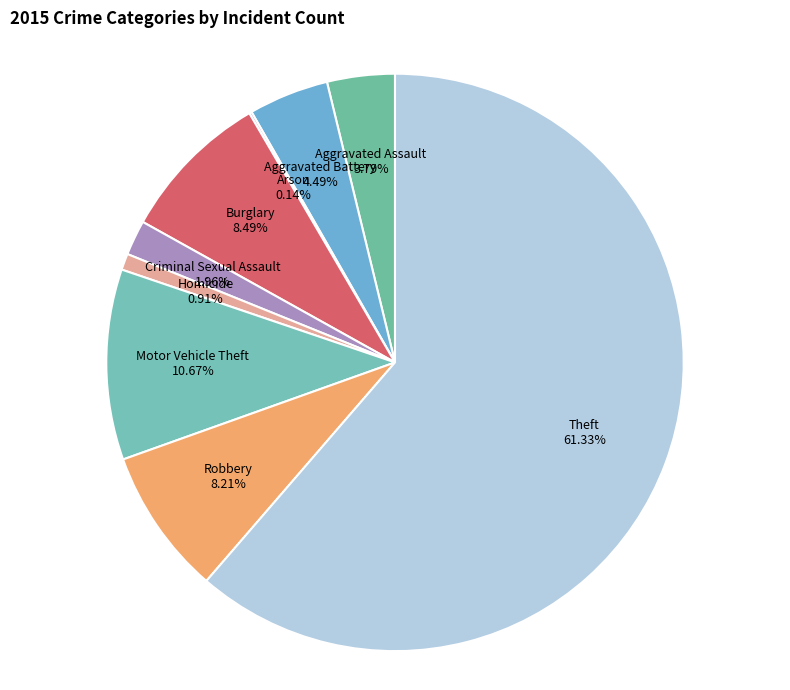

The Criminal Sexual Assault slice represents 2% of the pie. True or false?

True